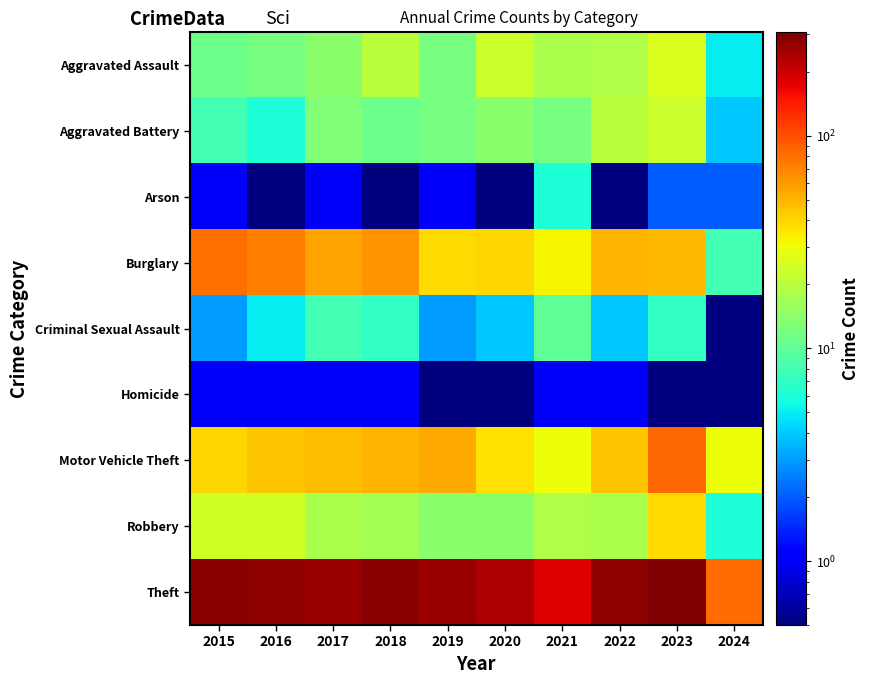

Reading left to right, extract all data points from this chart.

Aggravated Assault: 2015=11.0	2016=12.0	2017=14.0	2018=20.0	2019=12.0	2020=23.0	2021=18.0	2022=19.0	2023=26.0	2024=5.0
Aggravated Battery: 2015=8.0	2016=6.0	2017=13.0	2018=11.0	2019=12.0	2020=14.0	2021=12.0	2022=20.0	2023=23.0	2024=4.0
Arson: 2015=1.0	2016=0.1	2017=1.0	2018=0.1	2019=1.0	2020=0.1	2021=6.0	2022=0.1	2023=2.0	2024=2.0
Burglary: 2015=80.0	2016=73.0	2017=56.0	2018=62.0	2019=39.0	2020=40.0	2021=33.0	2022=50.0	2023=49.0	2024=8.0
Criminal Sexual Assault: 2015=3.0	2016=5.0	2017=8.0	2018=7.0	2019=3.0	2020=4.0	2021=10.0	2022=4.0	2023=7.0	2024=0.1
Homicide: 2015=1.0	2016=1.0	2017=1.0	2018=1.0	2019=0.1	2020=0.1	2021=1.0	2022=1.0	2023=0.1	2024=0.1
Motor Vehicle Theft: 2015=40.0	2016=45.0	2017=47.0	2018=50.0	2019=54.0	2020=37.0	2021=30.0	2022=45.0	2023=85.0	2024=30.0
Robbery: 2015=24.0	2016=24.0	2017=18.0	2018=17.0	2019=14.0	2020=14.0	2021=19.0	2022=18.0	2023=39.0	2024=6.0
Theft: 2015=290.0	2016=283.0	2017=261.0	2018=287.0	2019=259.0	2020=238.0	2021=179.0	2022=279.0	2023=308.0	2024=83.0